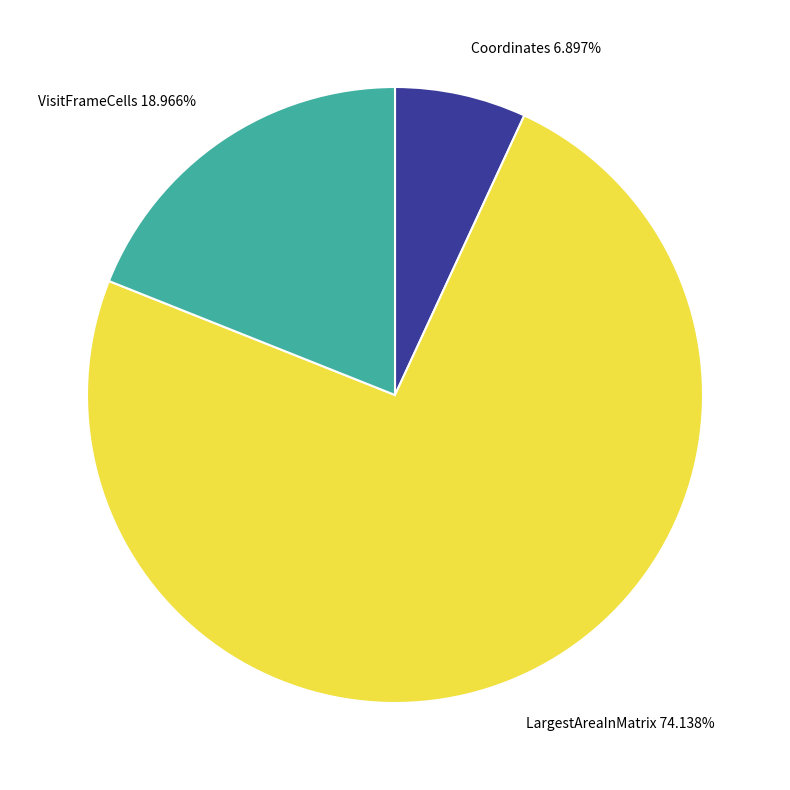

Is there any slice that represents more than half of the pie?

Yes